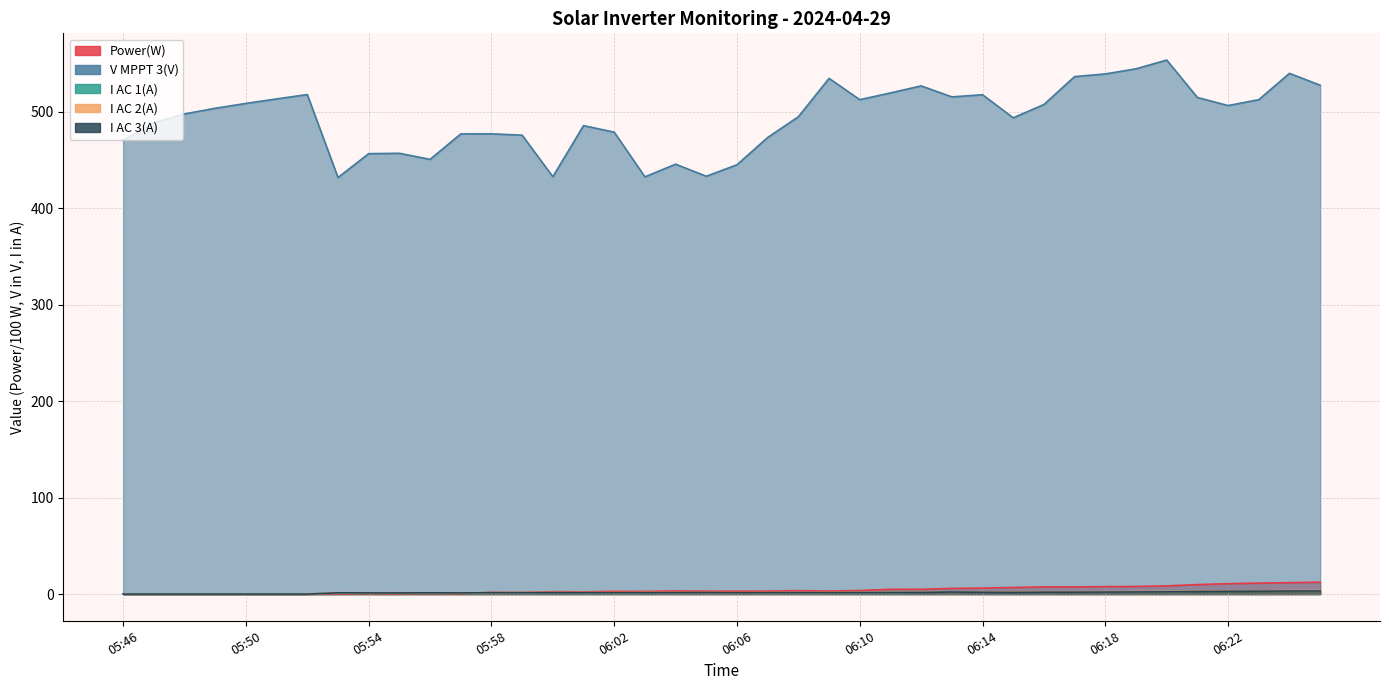

What is the difference between the second highest and second lowest values in the I AC 2(A) series?

3.6